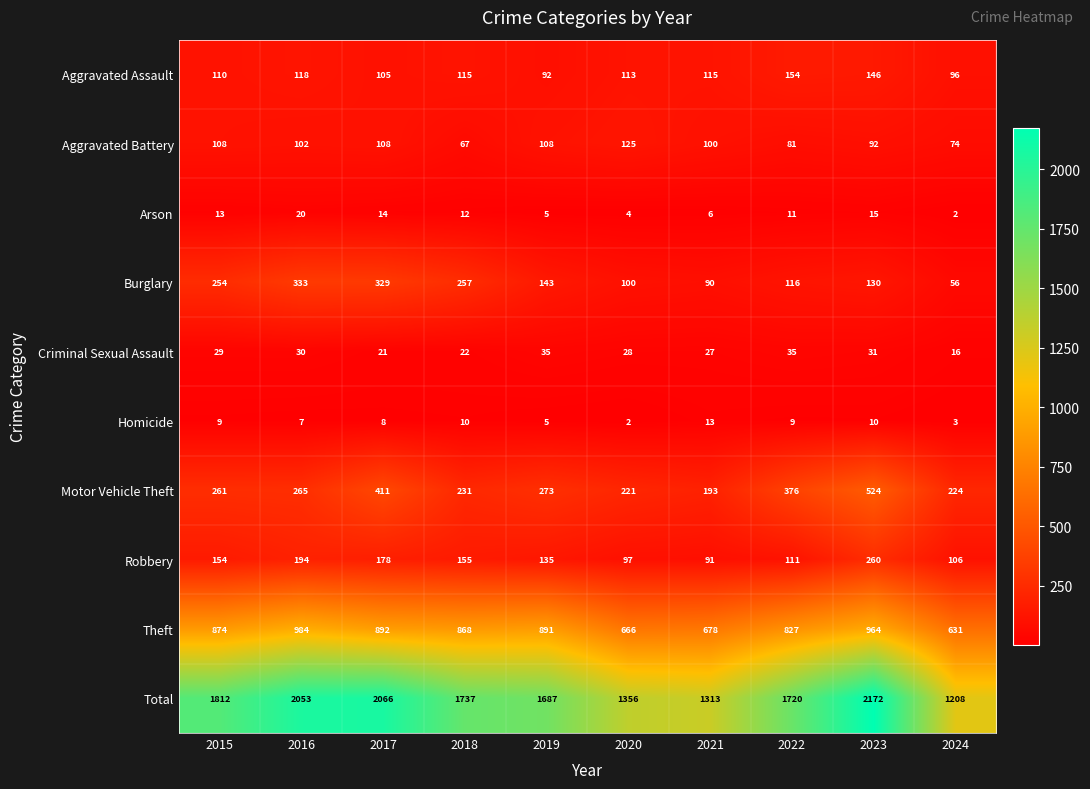

Is the value of Total at 2023 greater than the value of Arson at 2015?

Yes